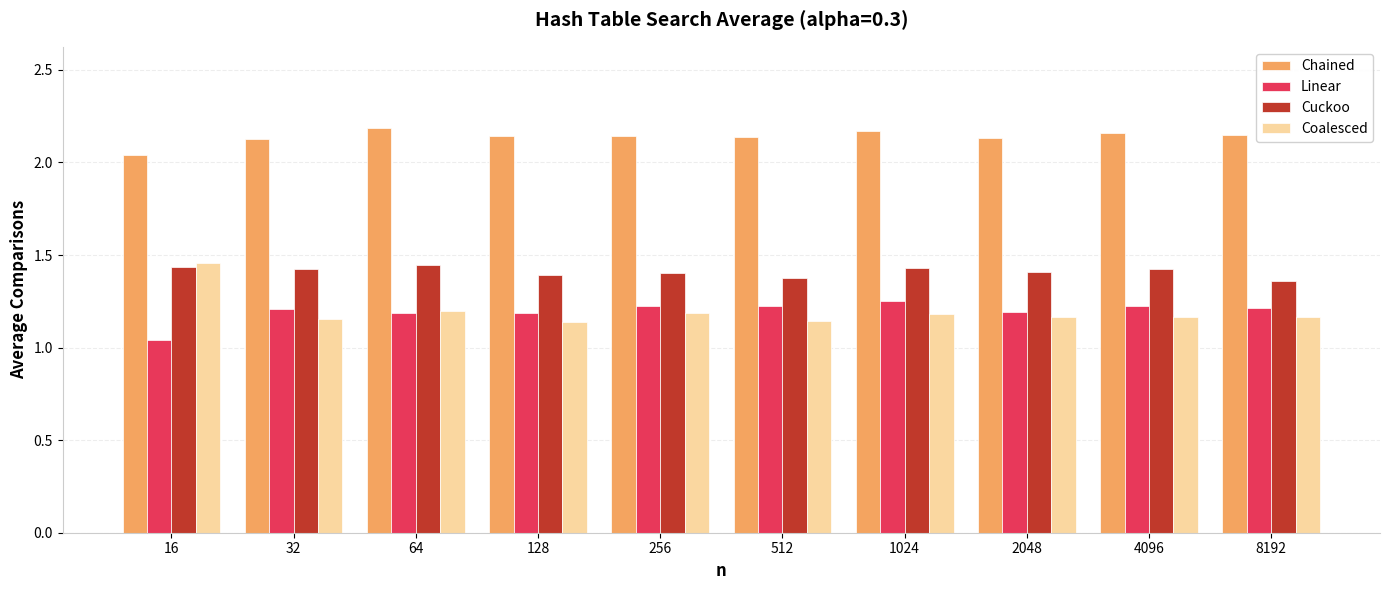

Which category has the lowest value across all series?

16